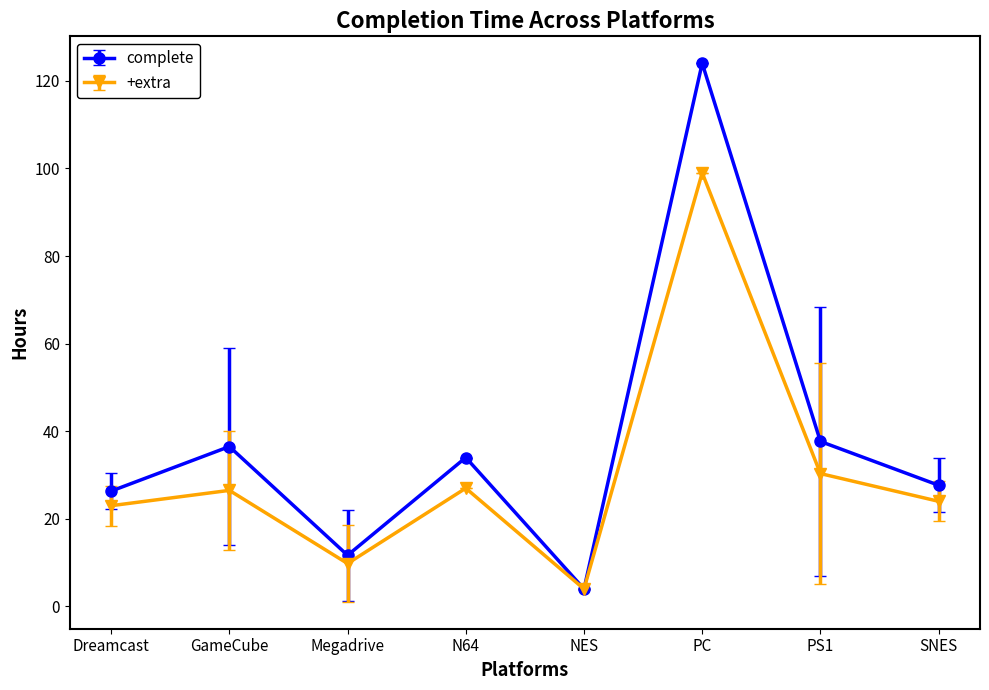

How many lines are shown in the chart?

2